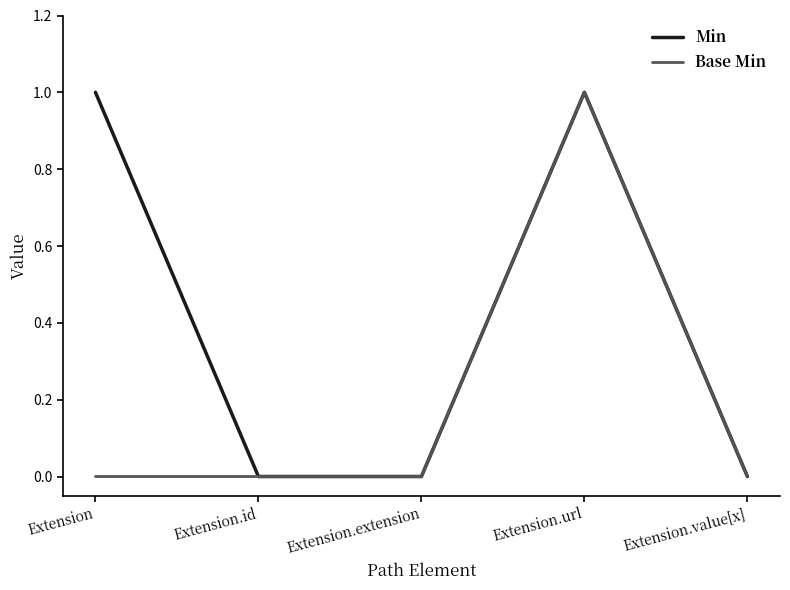

The value of Min at Extension.value[x] is 1. True or false?

False